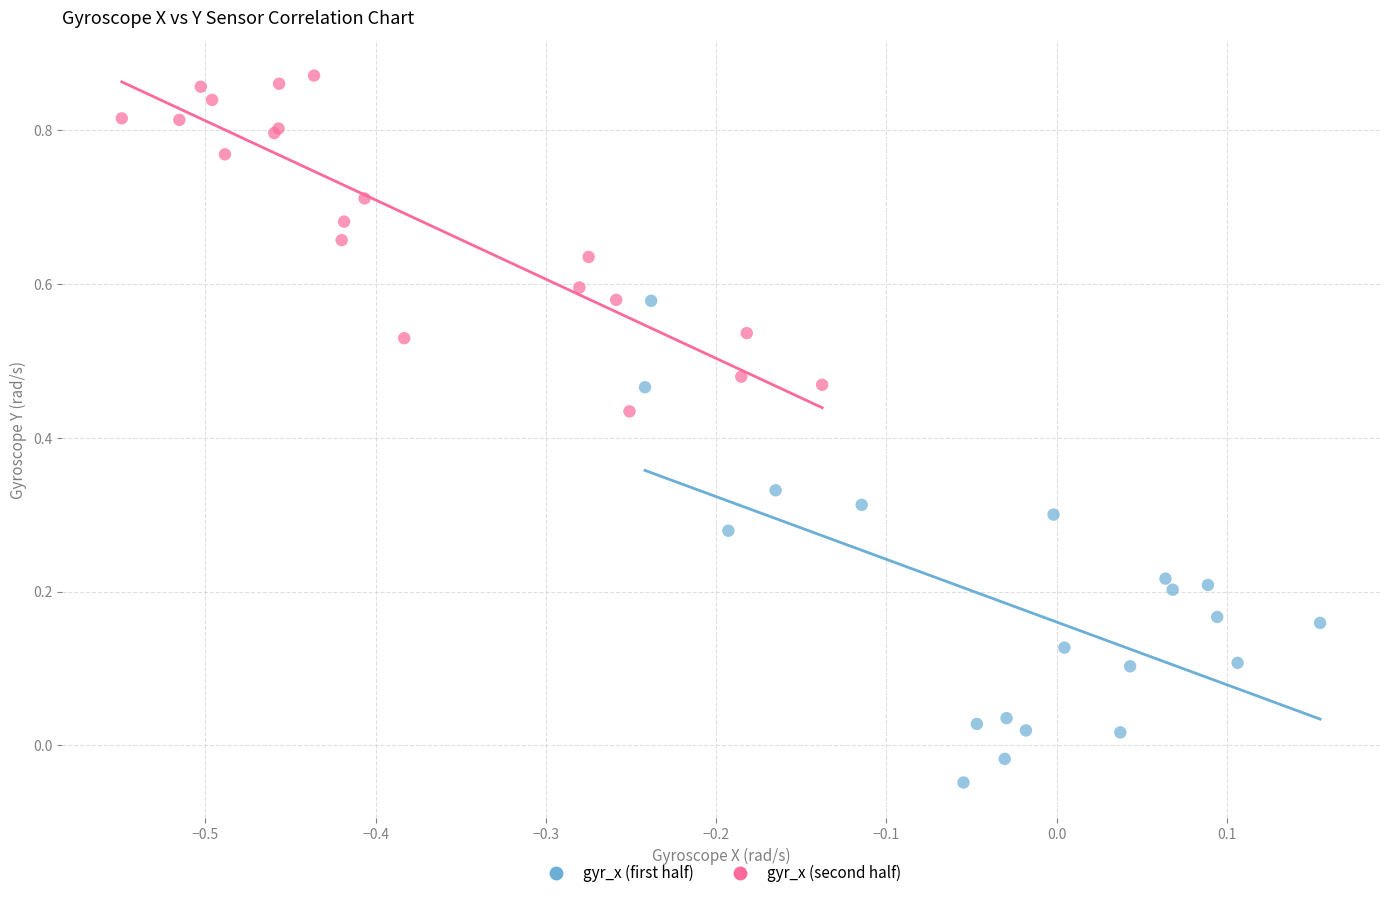

Which series has the widest spread of Y values?

gyr_x (first half)